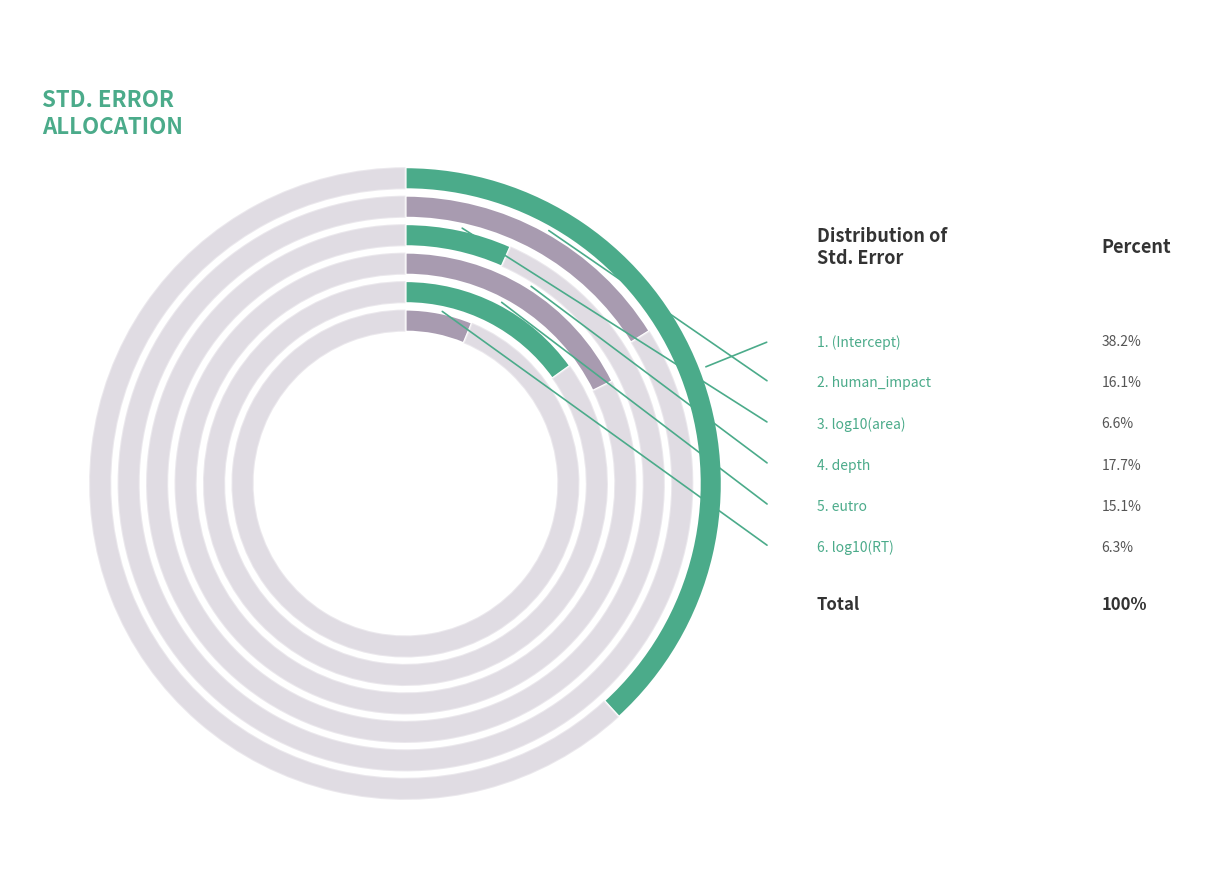

Which has a higher value, log10(area) or human_impact?

human_impact